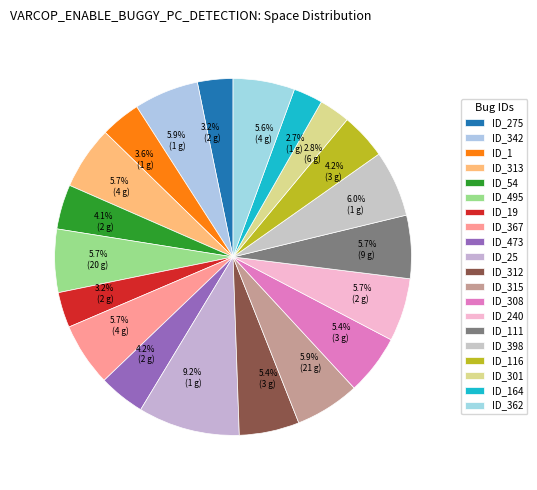

What percentage do ID_116 and ID_1 together represent?

7.8%